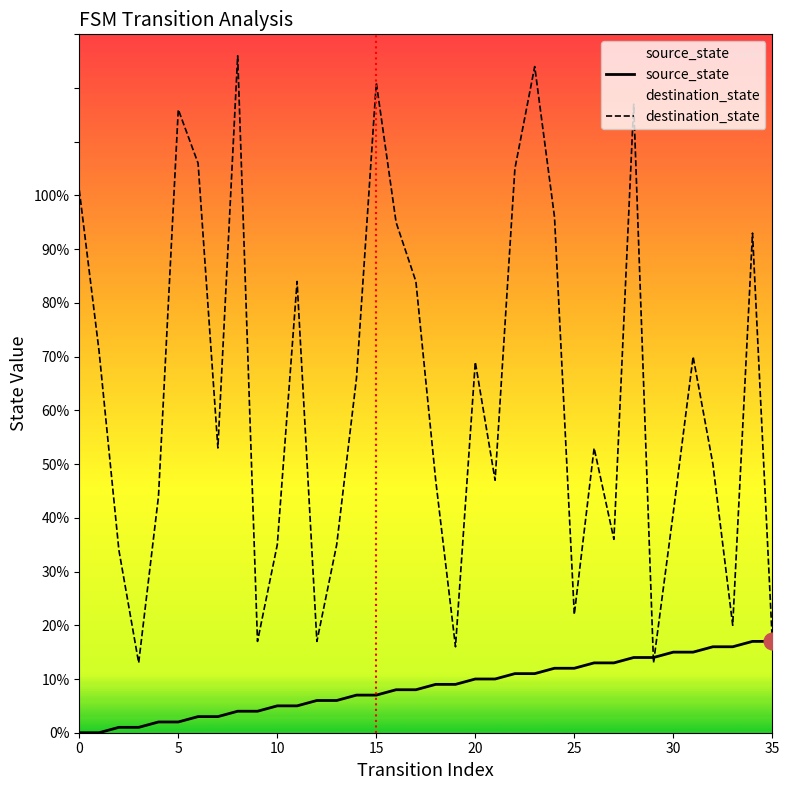

True or false: source_state has more than 0 interior local peaks.

False